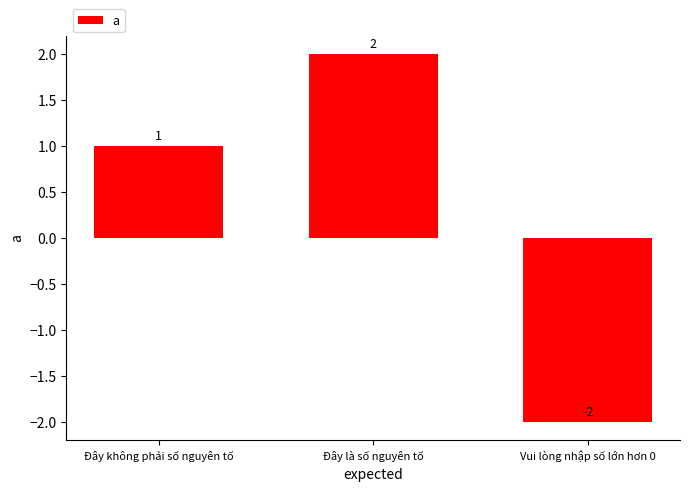

What is the difference between the values at Đây là số nguyên tố and Vui lòng nhập số lớn hơn 0?

4